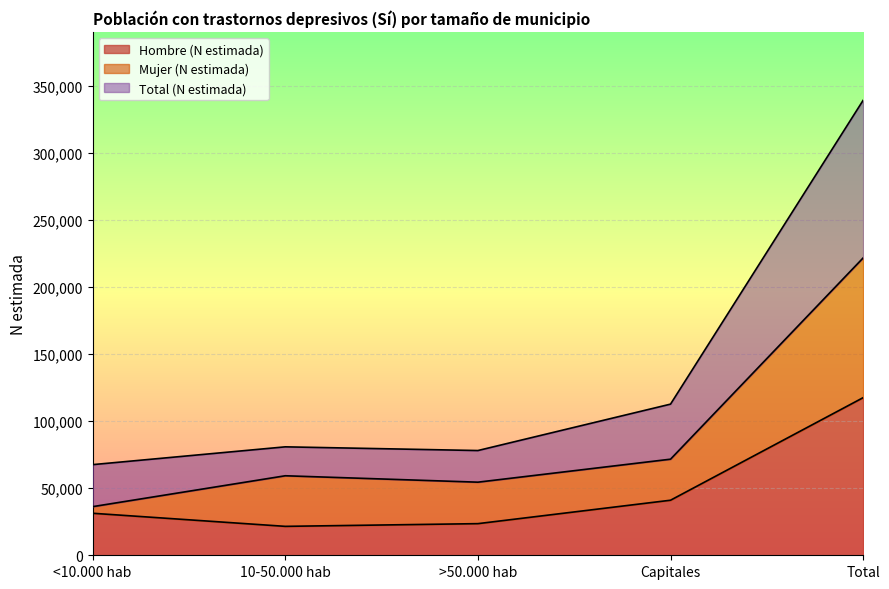

Which has a higher value, >50.000 hab or <10.000 hab?

<10.000 hab